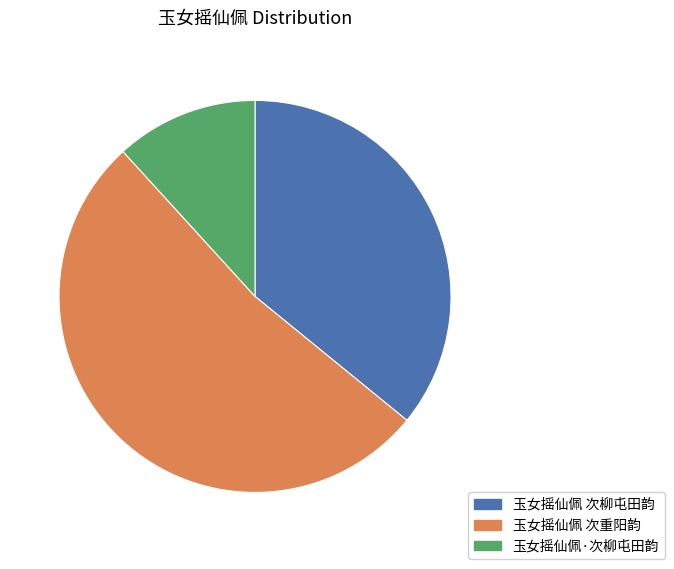

Is the sum of 玉女摇仙佩·次柳屯田韵 and 玉女摇仙佩 次柳屯田韵 greater than half?

No